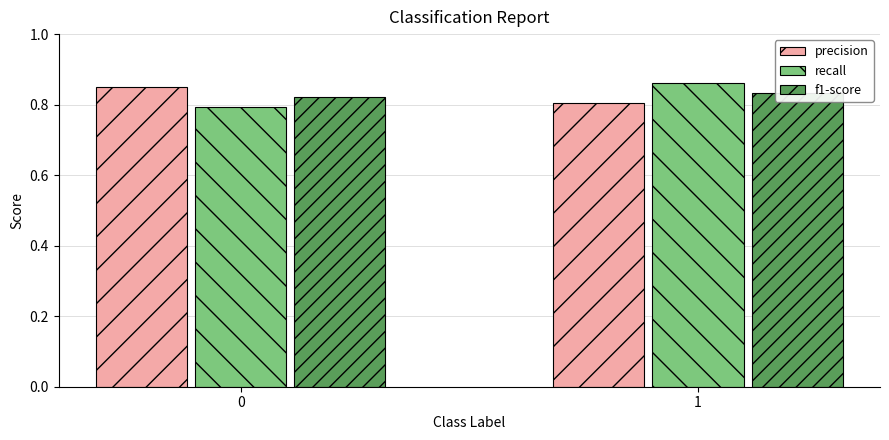

What value does the recall series have at 0?

0.8